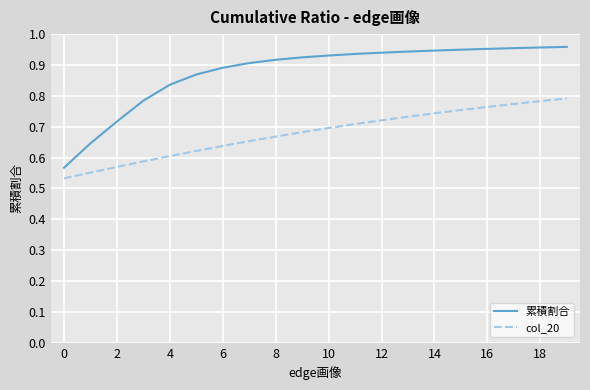

List the series in order of their peak value, lowest first.

col_20, 累積割合